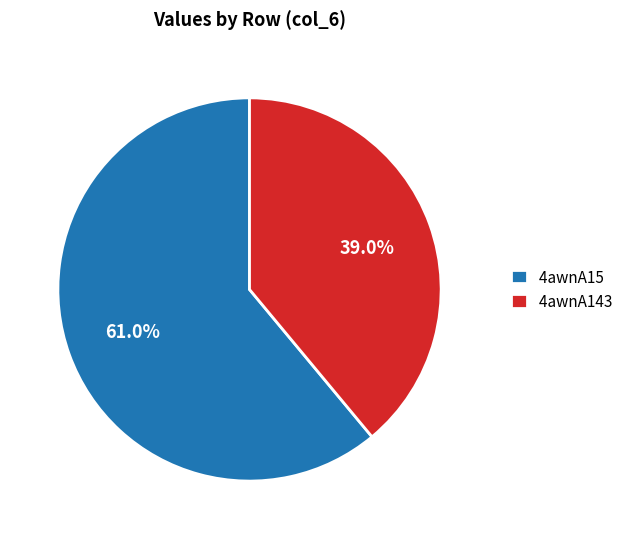

What portion of the pie excludes 4awnA15?

39.0%